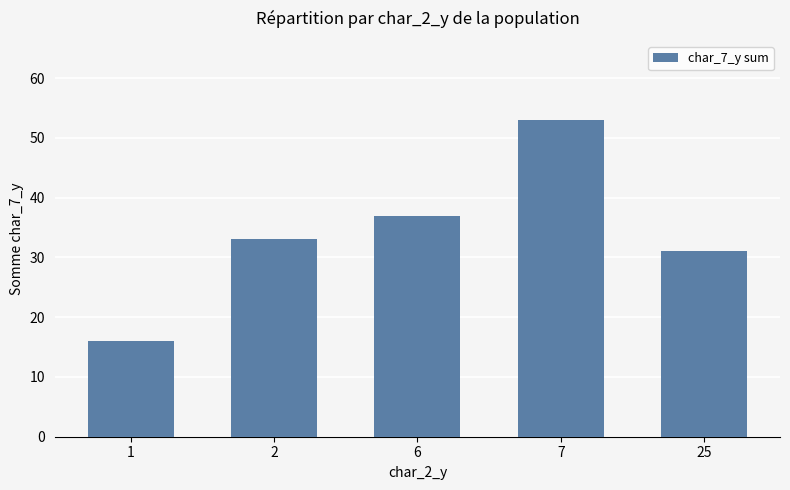

True or false: the data shows 53 at 7.

True